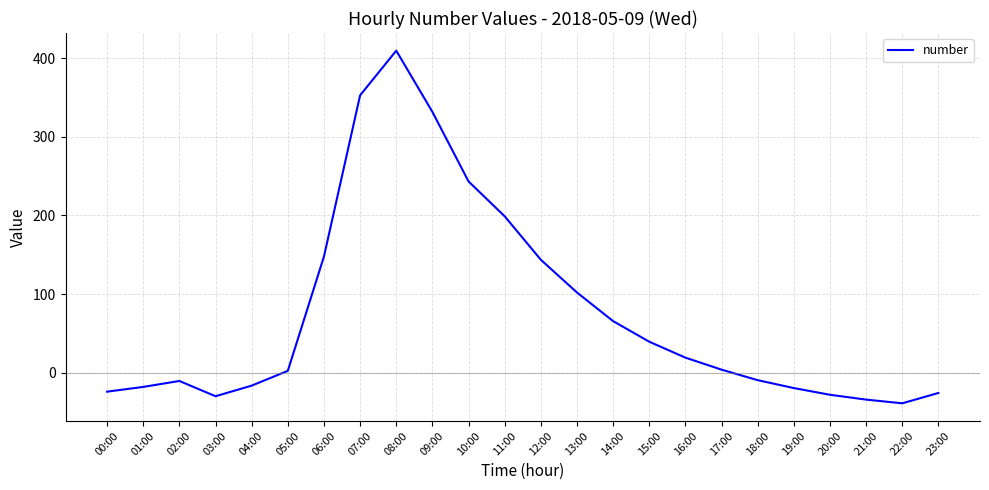

What is the difference between the maximum and minimum values?

448.9